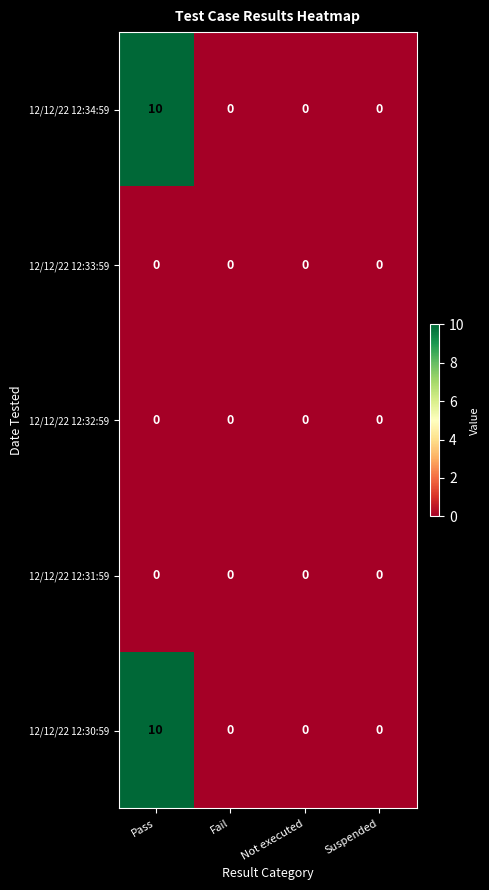

The 12/12/22 12:33:59 series shows 0 at Fail. True or false?

True